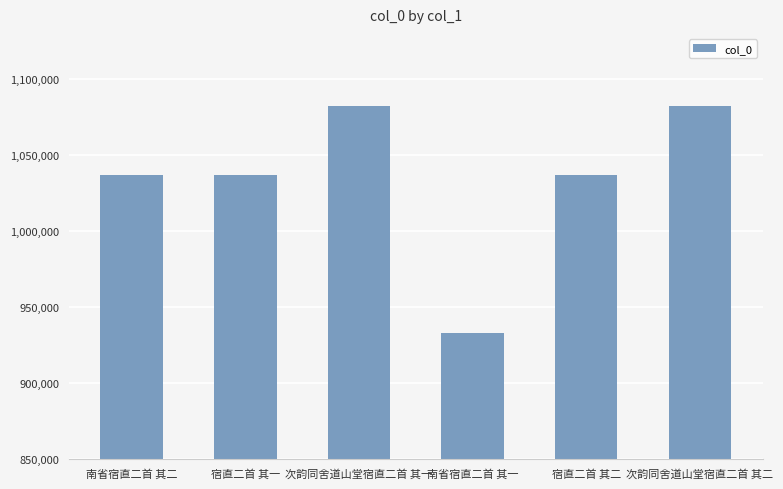

At which label is the value closest to 1007554?

宿直二首 其一